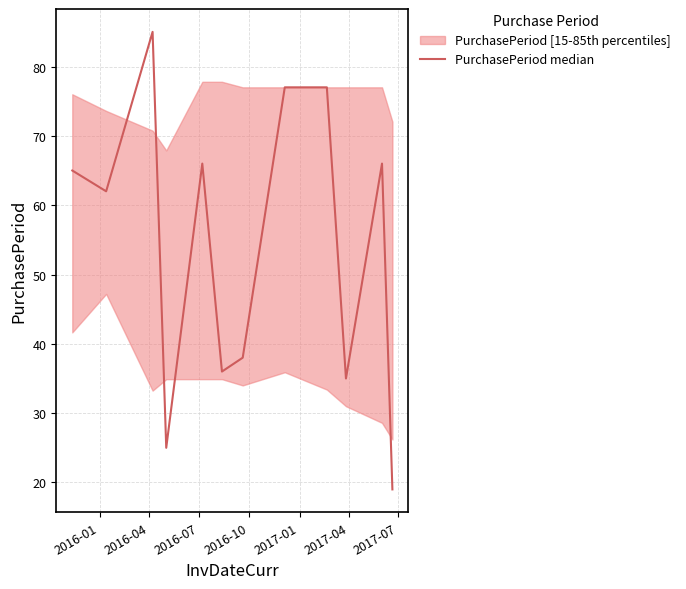

What is the maximum value shown in the chart?

85